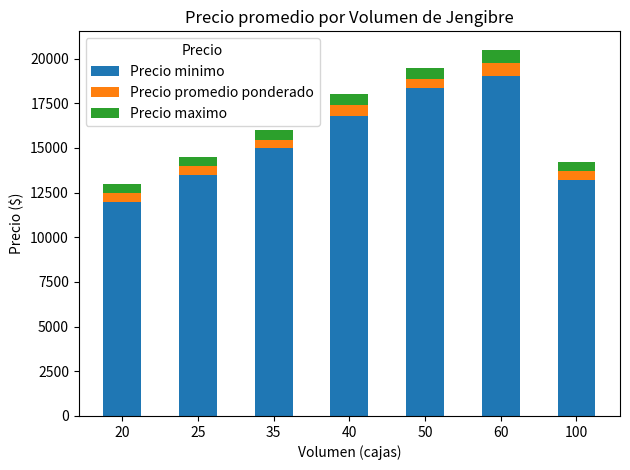

What is the minimum value for Precio minimo?

12000